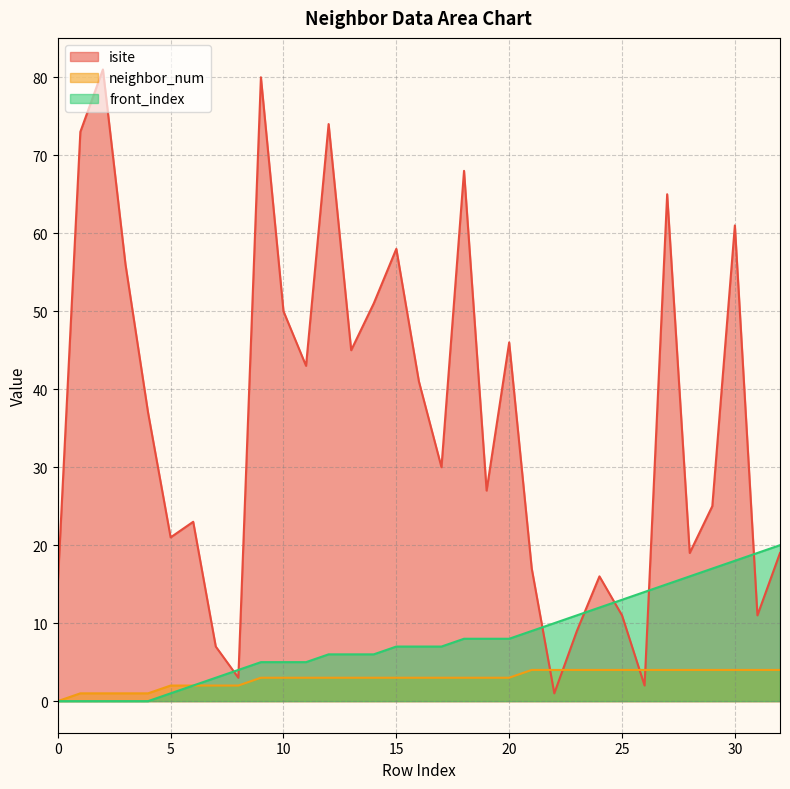

Between 16 and 32, which series saw the biggest shift?

isite